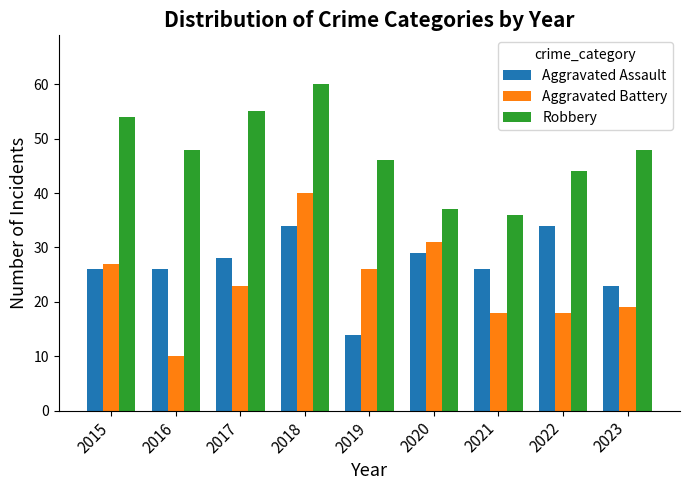

Are the bars grouped side by side (vs. stacked)?

Yes